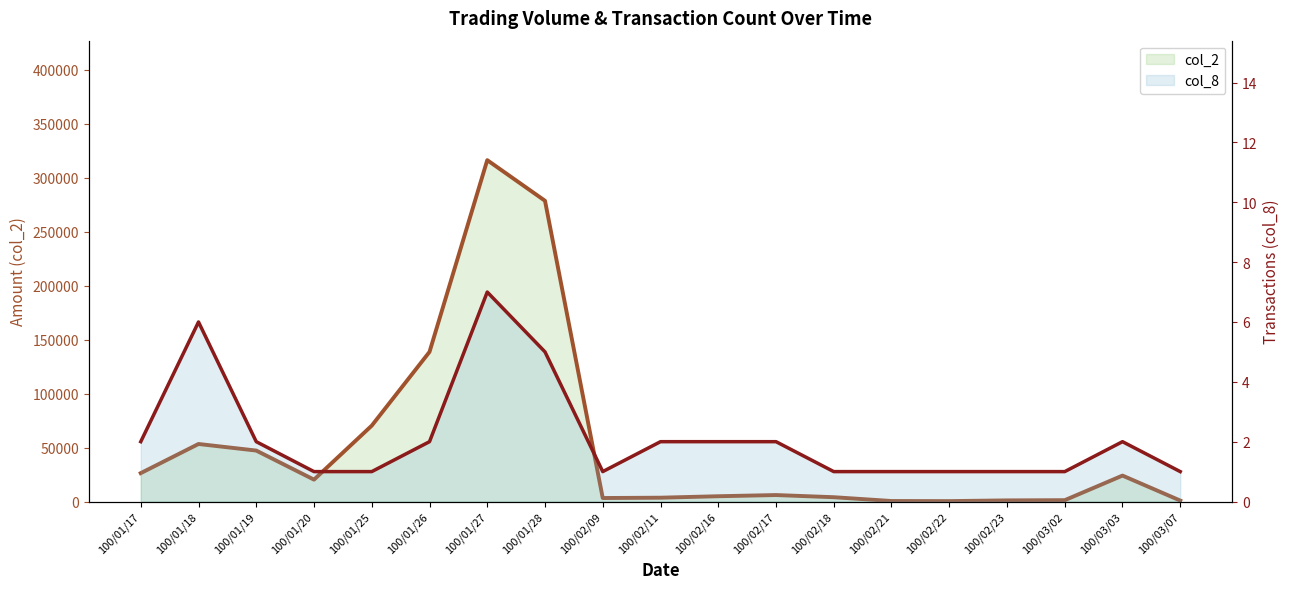

How many values in the col_8 series are below 2?

9